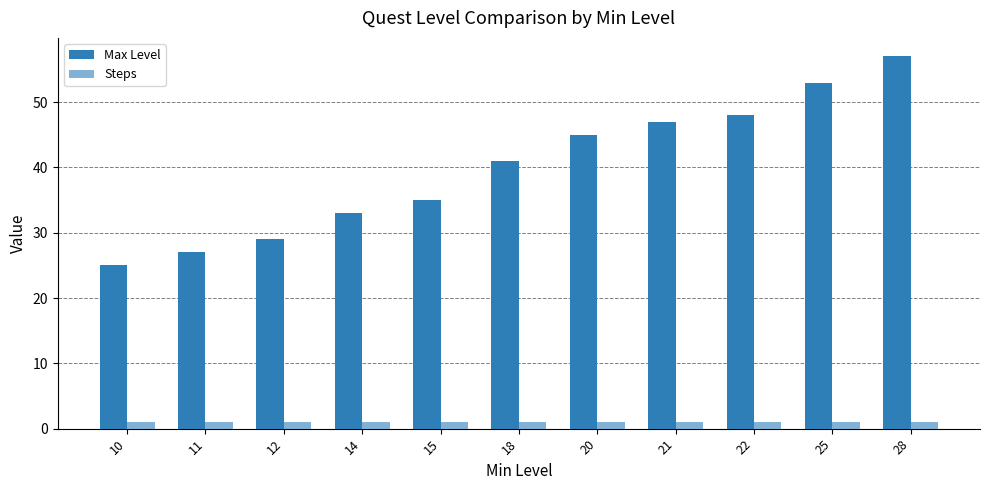

What is the greatest value displayed?

57